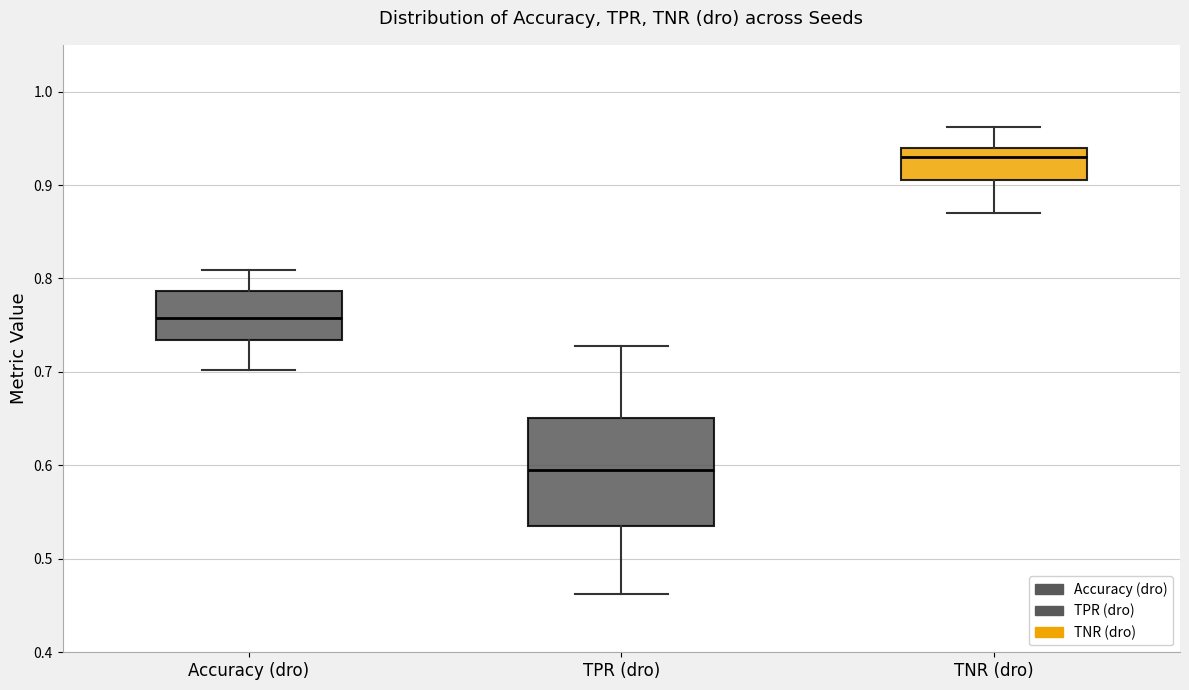

Which box's median line is the lowest?

TPR (dro)